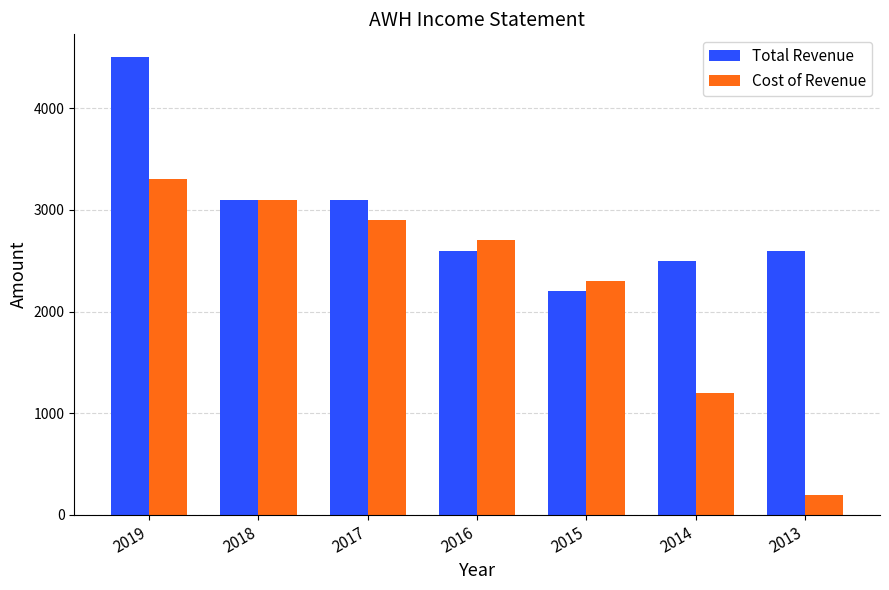

What is the value of the Cost of Revenue bar at the 7th from the left?

200